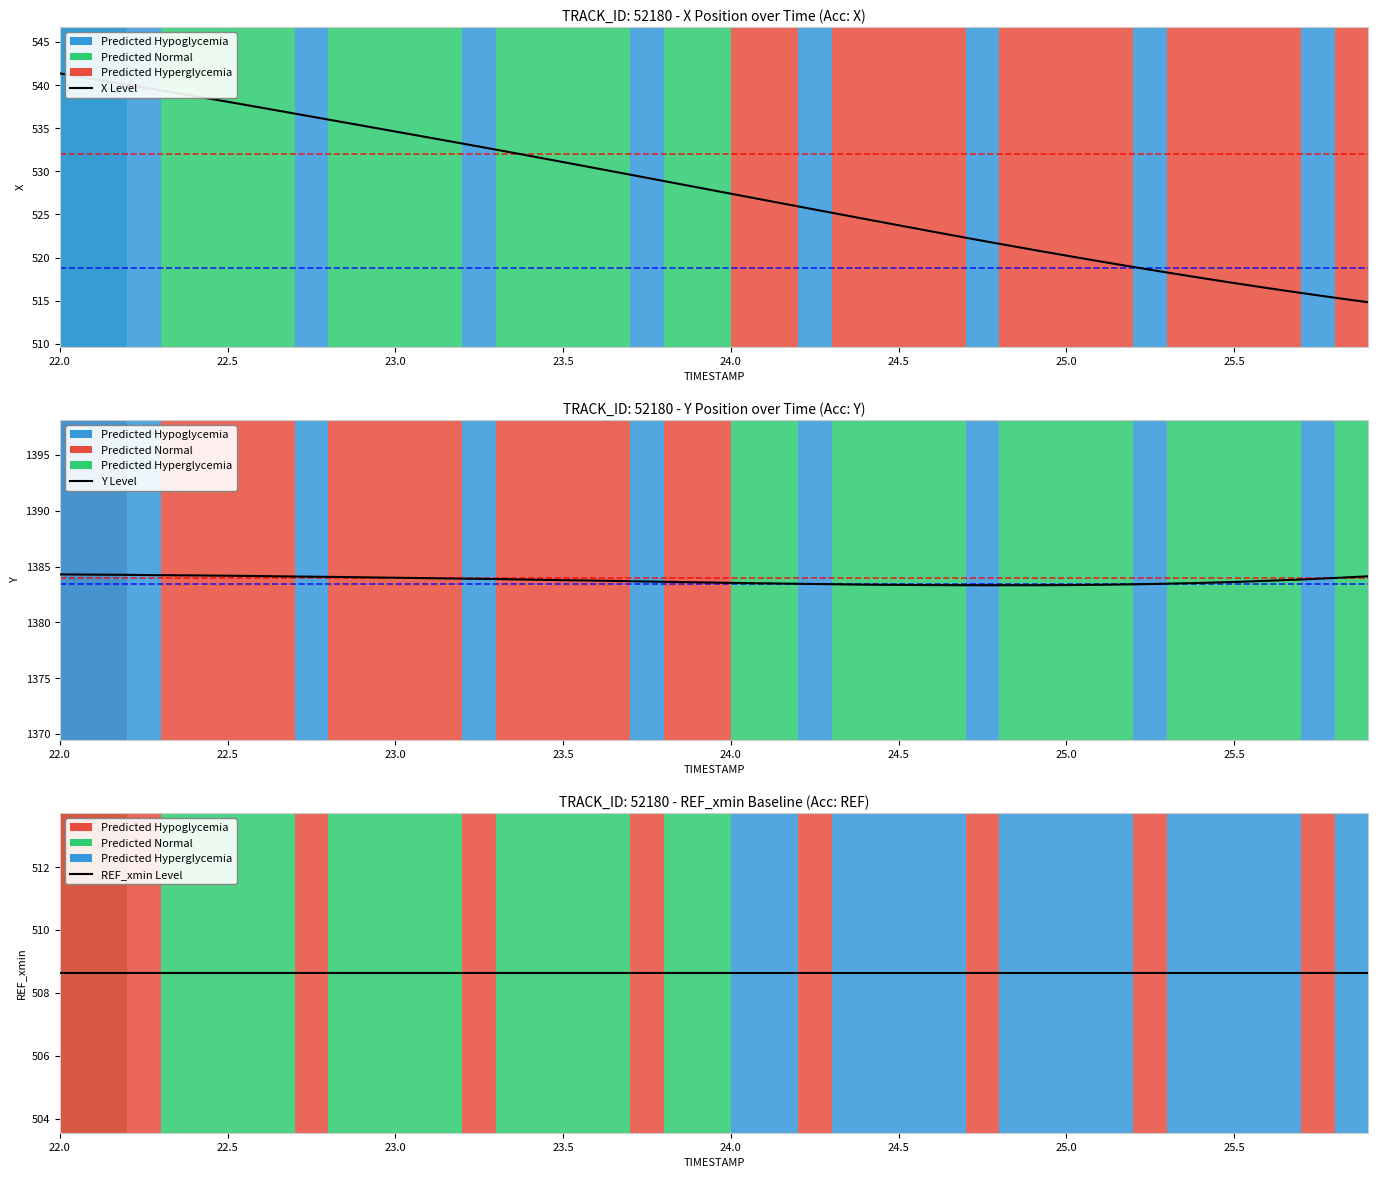

True or false: Y has a value of 2035.3 at 9.

False